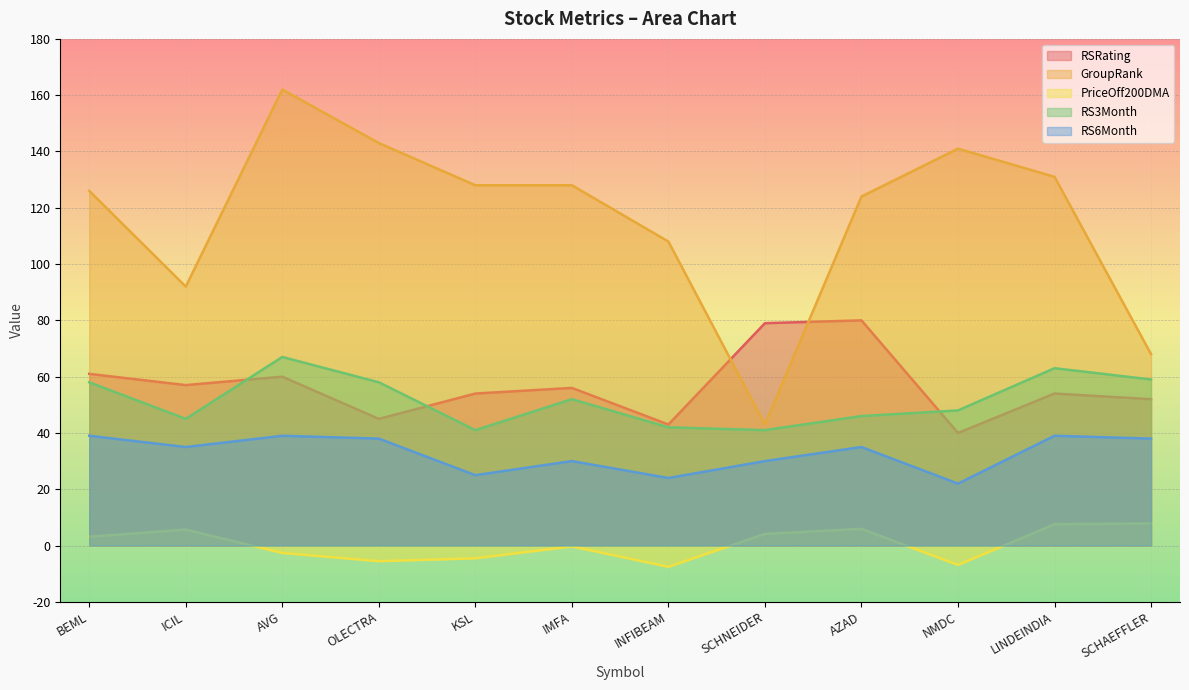

What is the value of the PriceOff200DMA point at the 11th from the left?

7.6